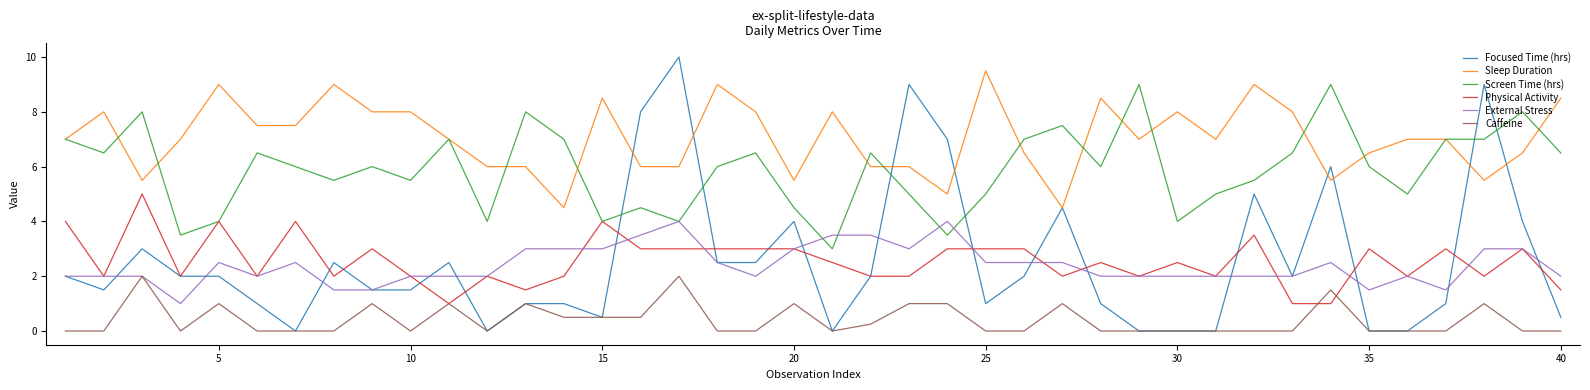

Count the number of data series in this chart.

6